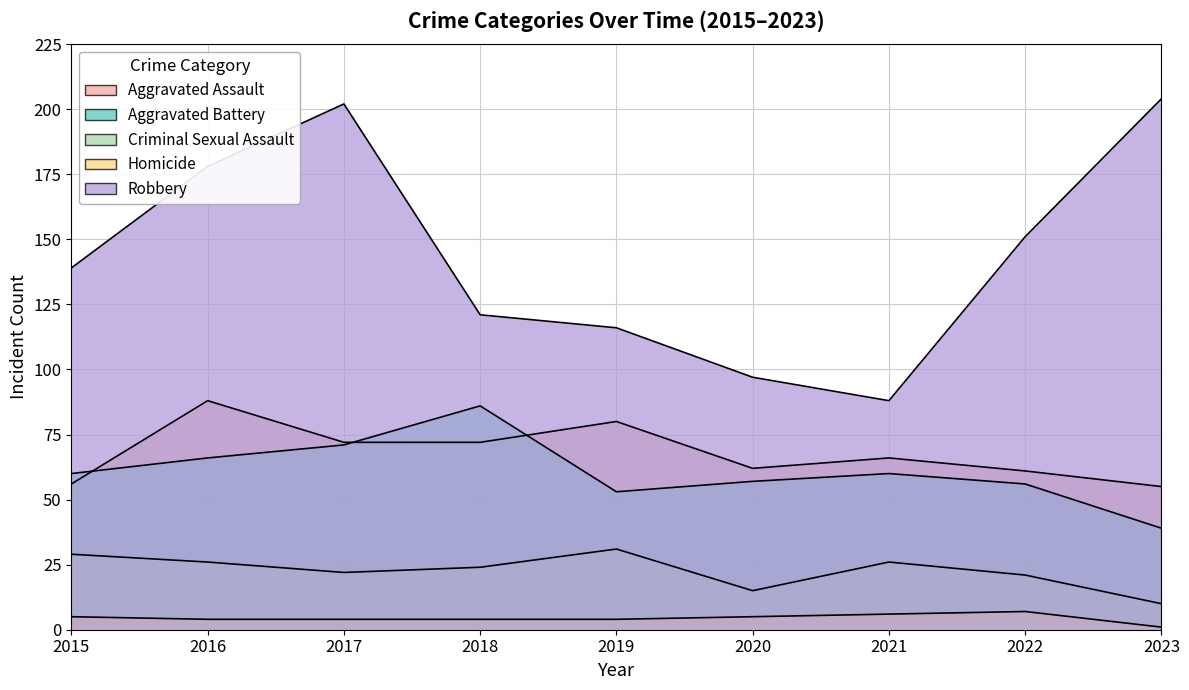

True or false: Robbery has more than 1 points higher than both neighbors.

False